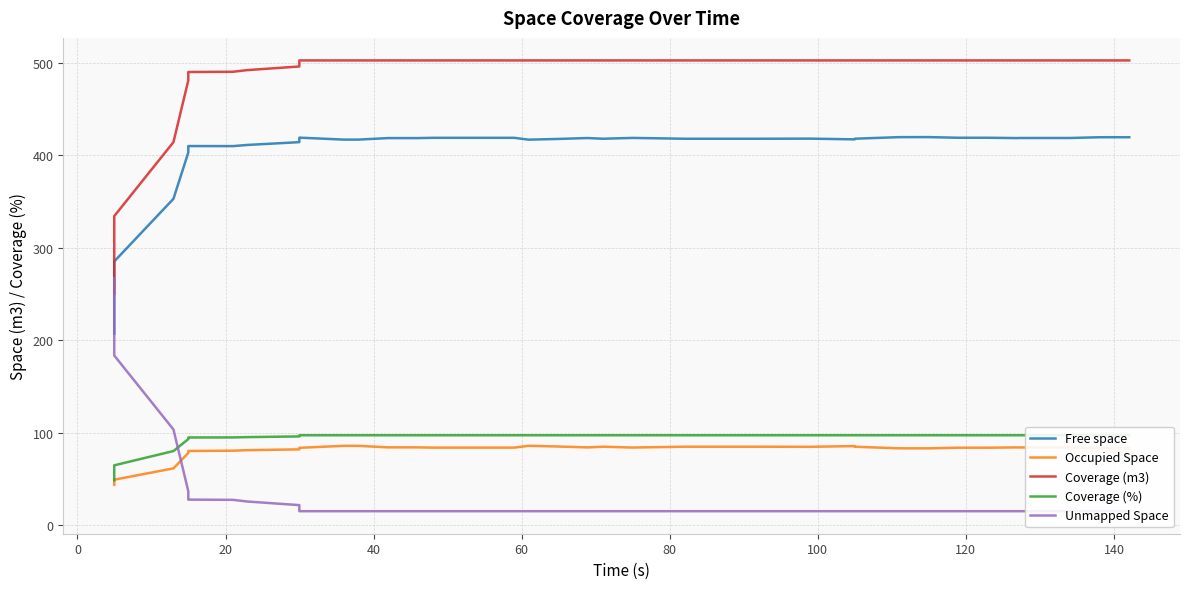

Which series ends up on top after the final intersection of Coverage (m3) and Unmapped Space?

Coverage (m3)